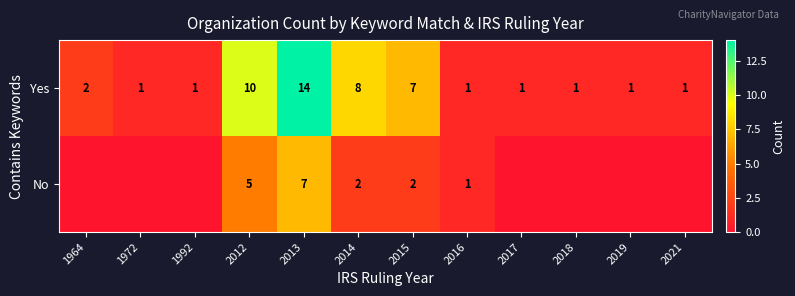

What is the maximum value for Yes?

14